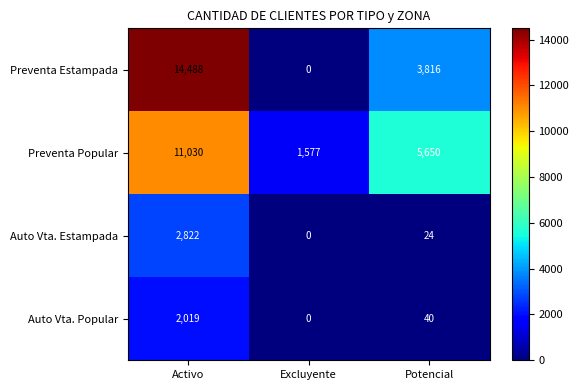

Where does the Auto Vta. Estampada series first go above 24?

Activo